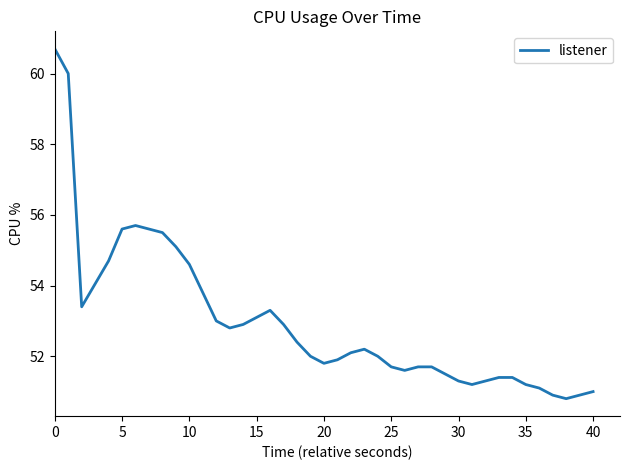

What is the difference between the maximum and minimum values?

9.9